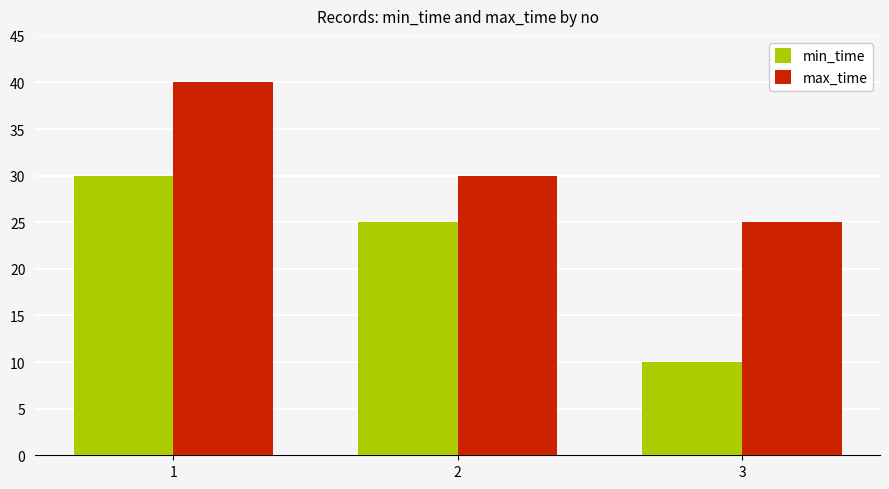

Rank the series by their average value, from highest to lowest.

max_time, min_time